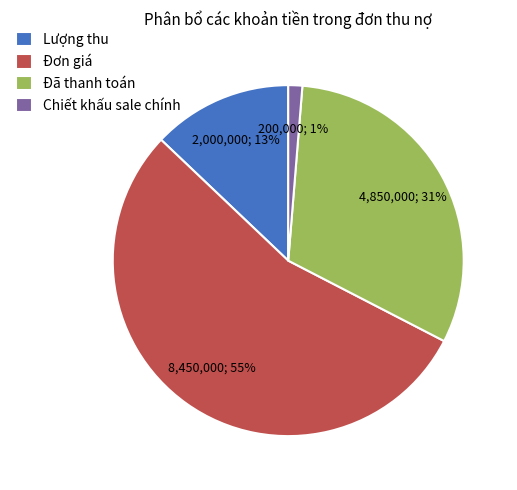

Is it true that Đã thanh toán is 31% of the pie?

True